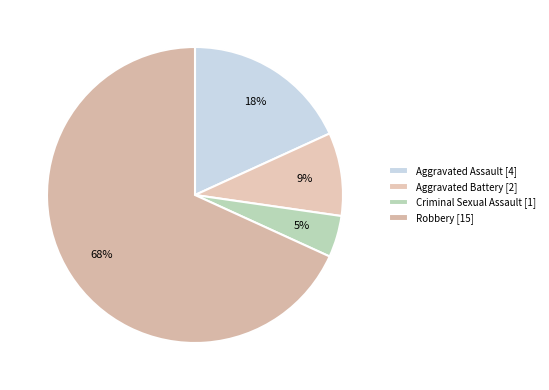

Which slice is the largest?

Robbery